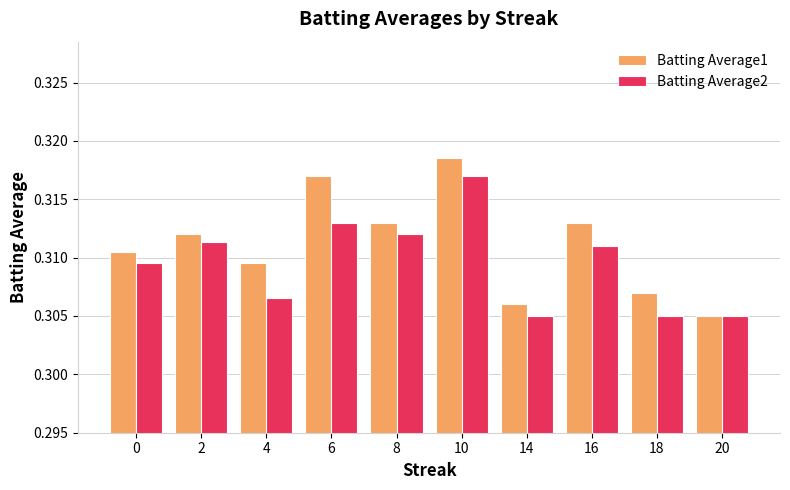

Which series has the largest range (max minus min)?

Batting Average1